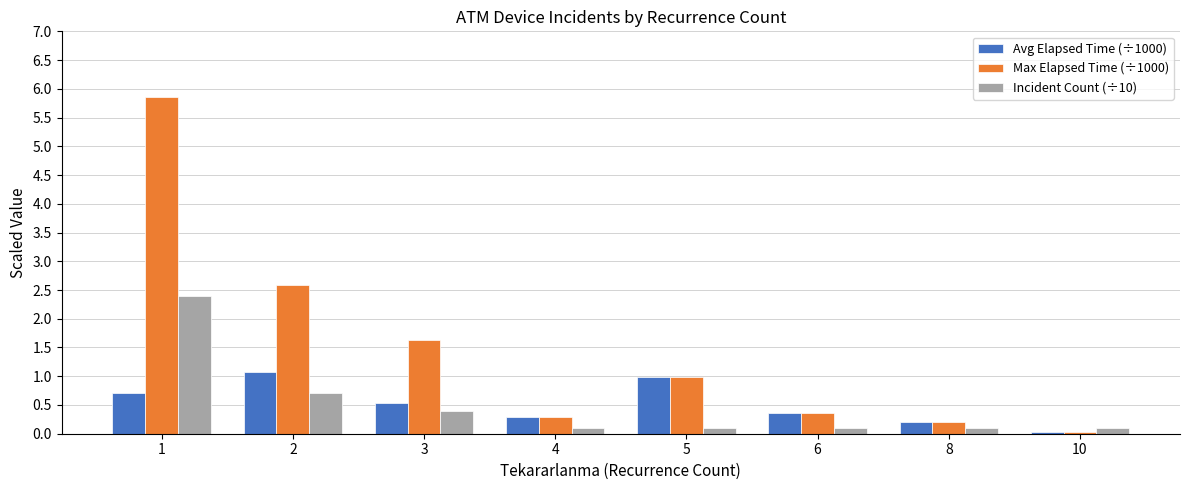

Is it true that Incident Count (÷10) equals 0.1 at 6?

True